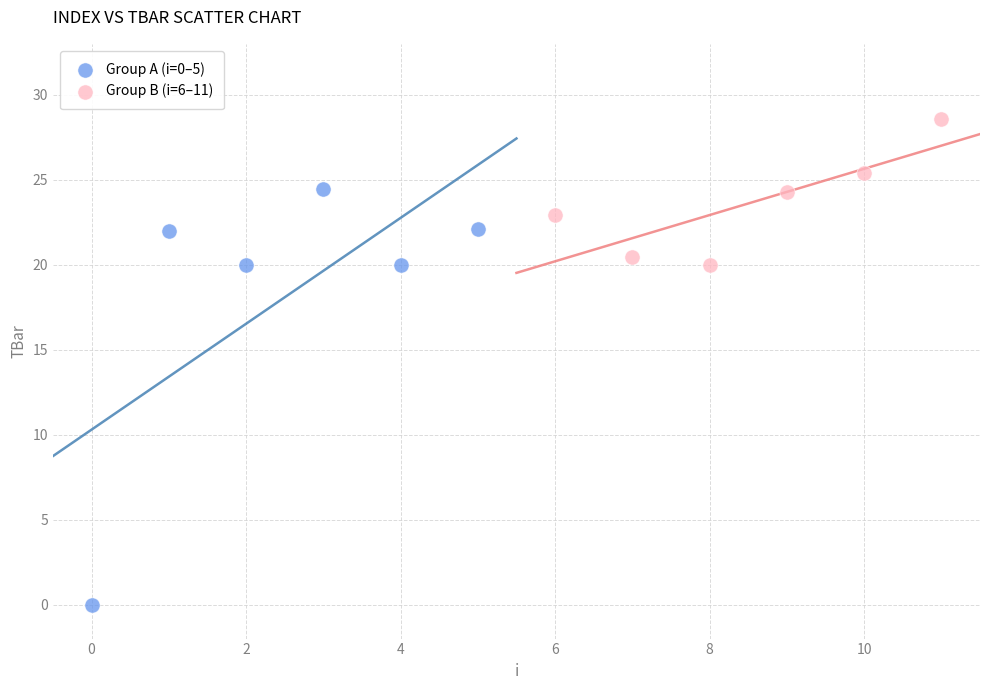

Which series contains the lowest Y value?

Group A (i=0–5)